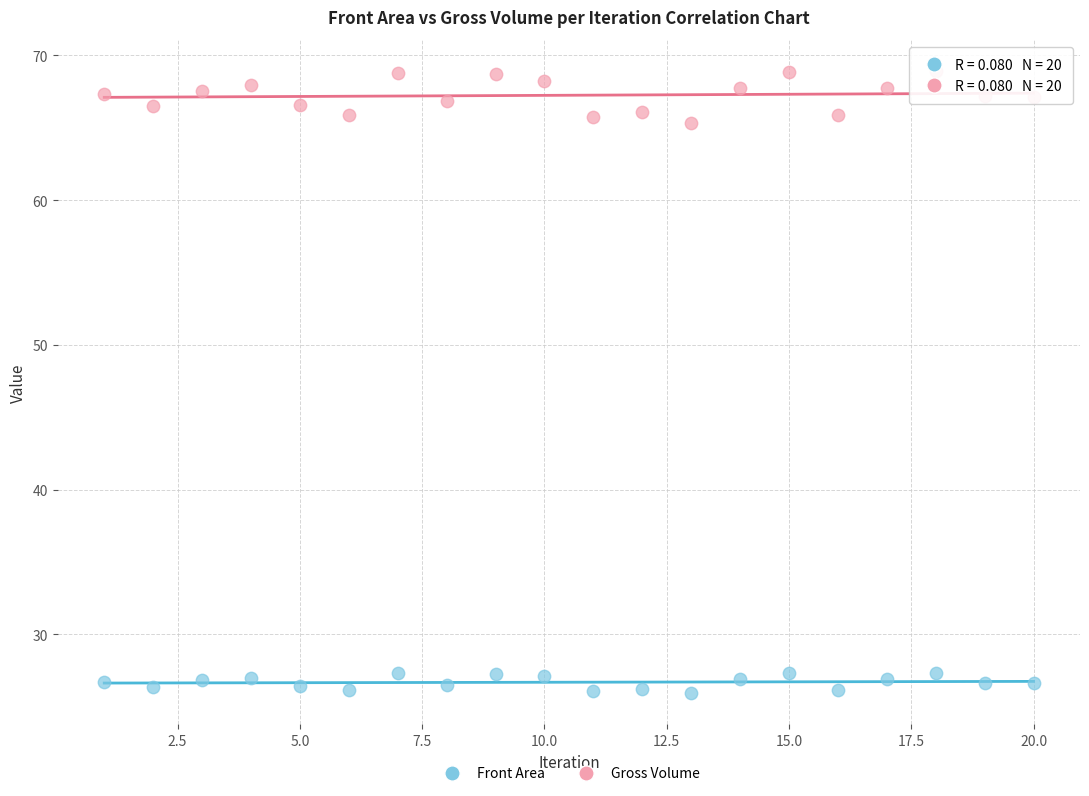

Which series contains the highest Y value?

Gross Volume